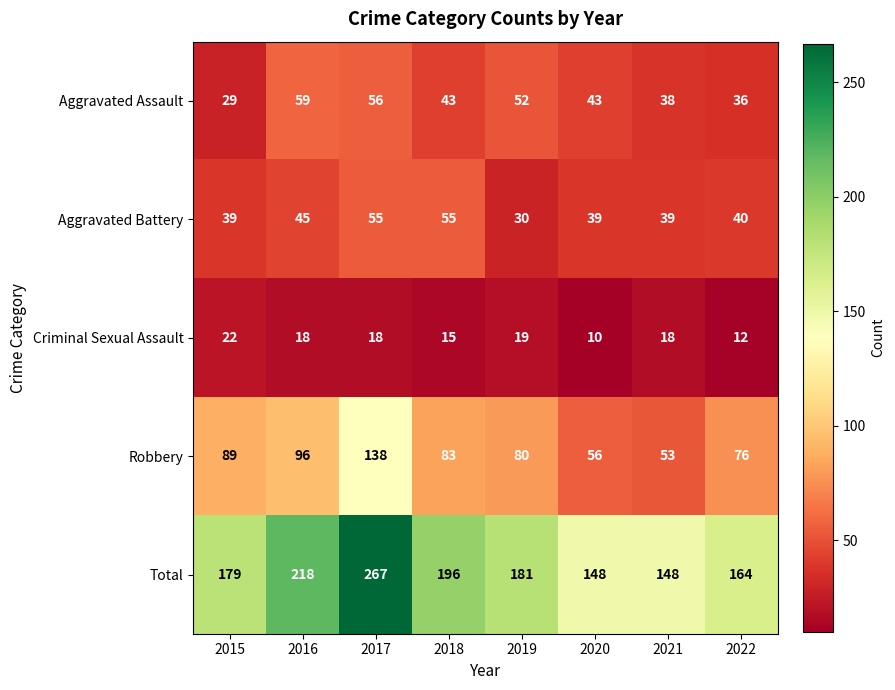

Rank the series at 2020 from lowest to highest value.

Criminal Sexual Assault, Aggravated Battery, Aggravated Assault, Robbery, Total